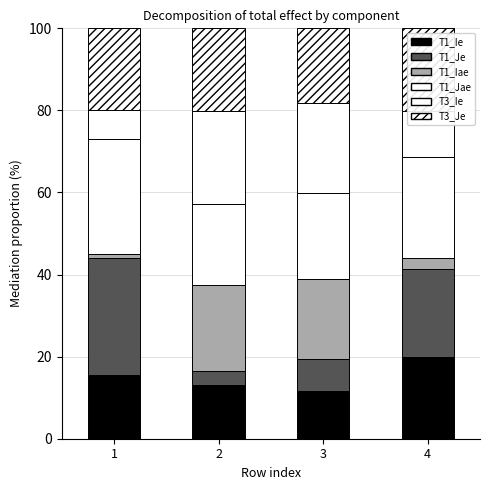

Does the chart contain any negative values?

No